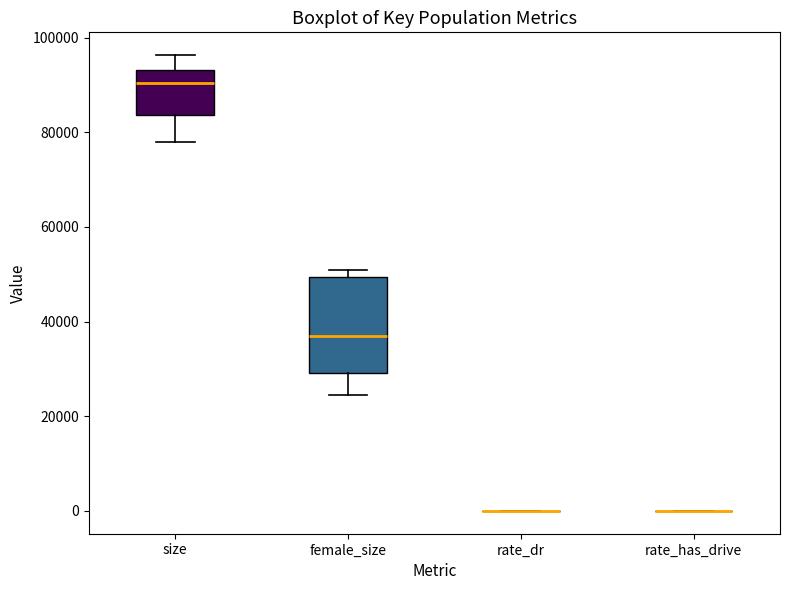

Reading left to right, read every box against the y-axis: the position of its median line, the range the box covers, and the ends of its whiskers. The values are not printed on the chart, so give them approximately, as read against the axis.

size: median 90000, box 84000 to 94000, whiskers 78000 to 96000
female_size: median 36000, box 30000 to 50000, whiskers 24000 to 50000 (just above the box's upper edge)
rate_dr: box collapsed to a line at 0, whiskers 0 to 0
rate_has_drive: box collapsed to a line at 0, whiskers 0 to 0